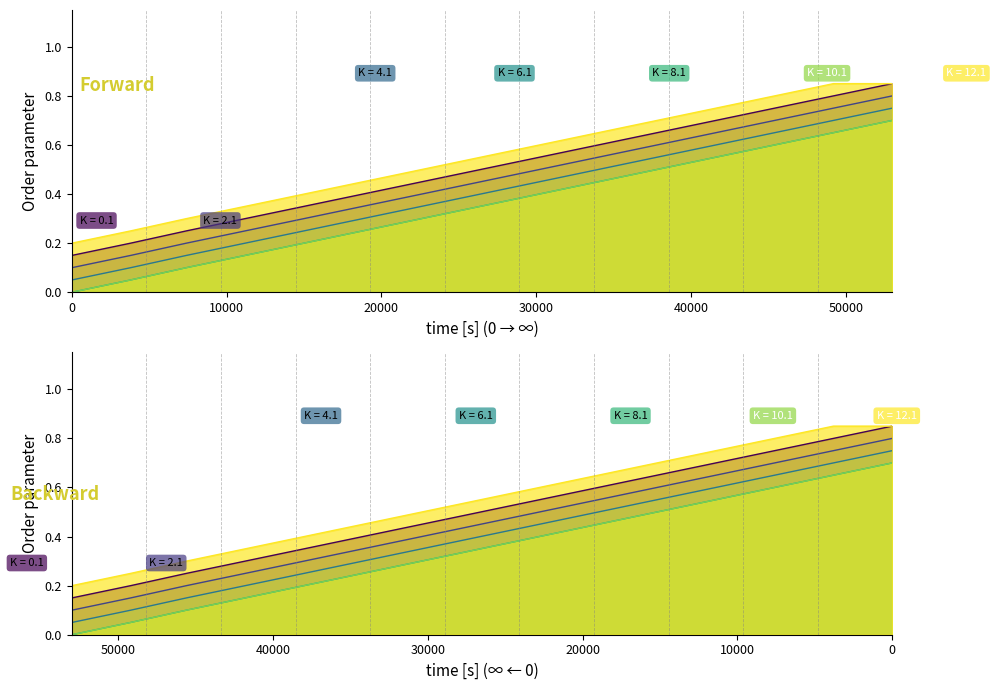

What is the spread (max minus min) of values at 0?

0.2